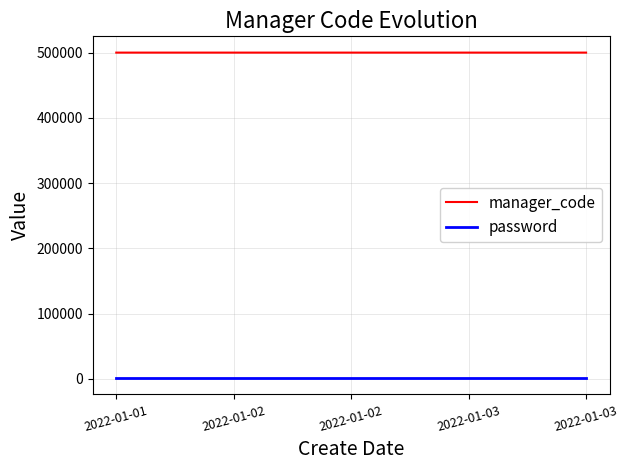

Reading left to right, transcribe all the data shown in this chart.

manager_code: 500001	500002	500003	500004	500005
password: 1234	1234	1234	1234	1234